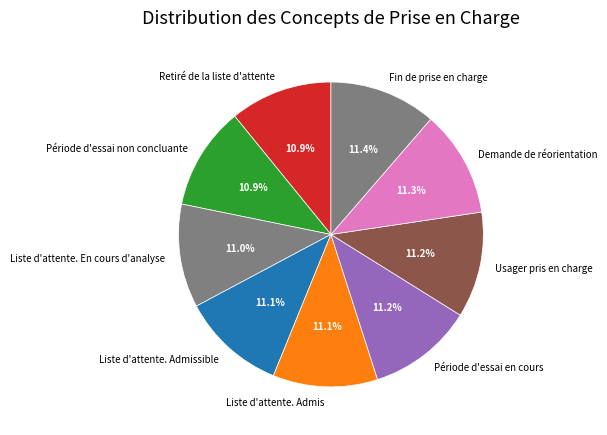

Is it true that Usager pris en charge is 11% of the pie?

True